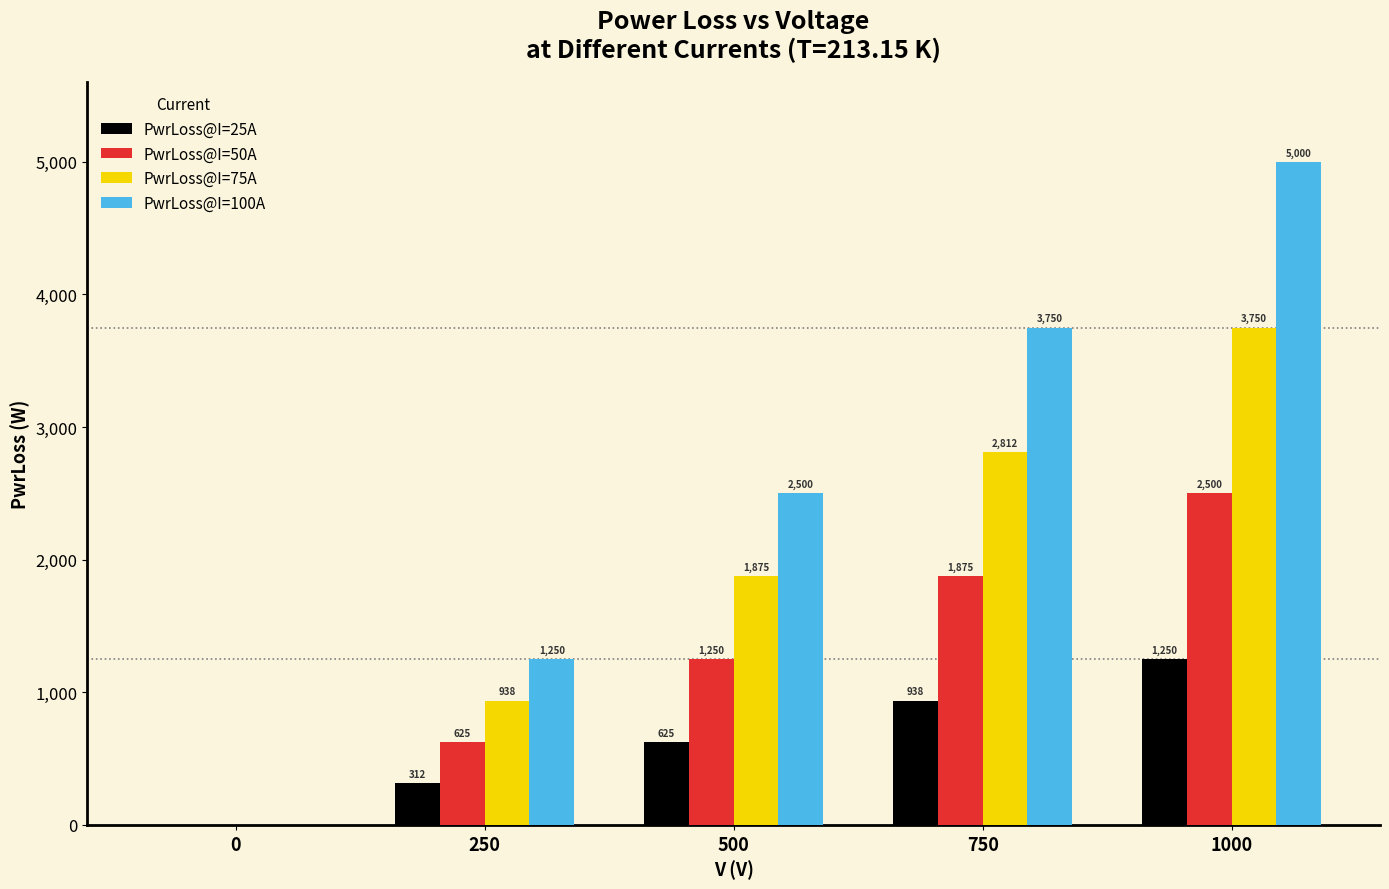

Where is PwrLoss@I=75A nearest to the value 1875?

500